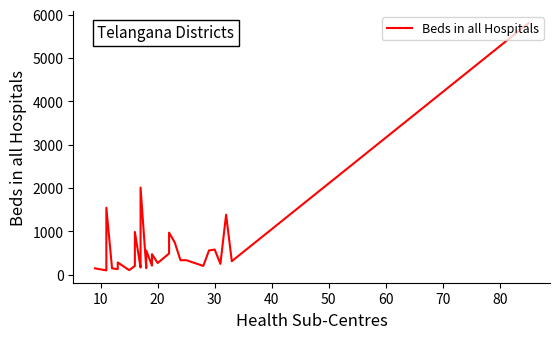

What is the sum of all values?

20528